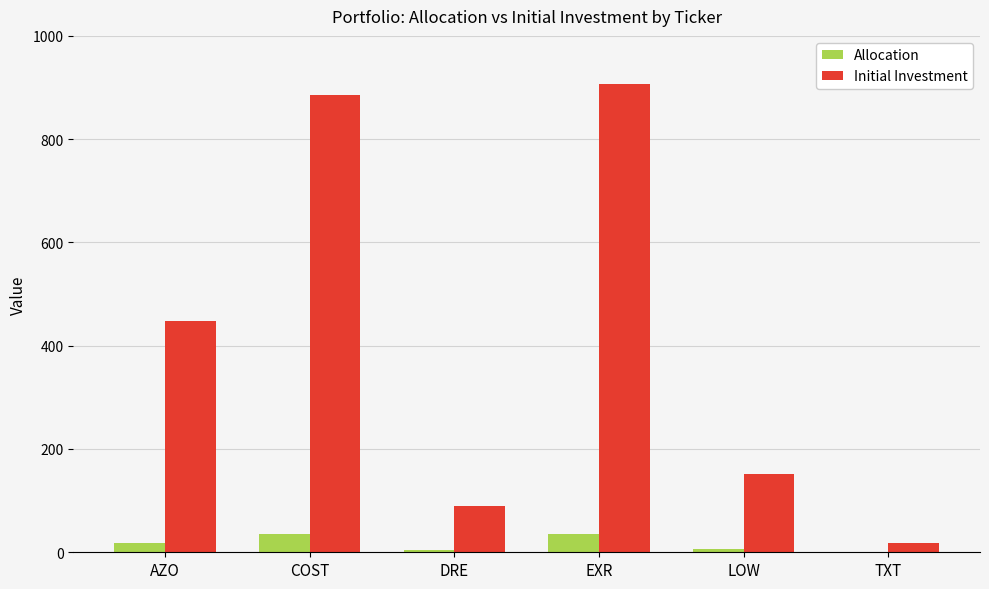

At which category does the chart reach its peak across all series?

EXR